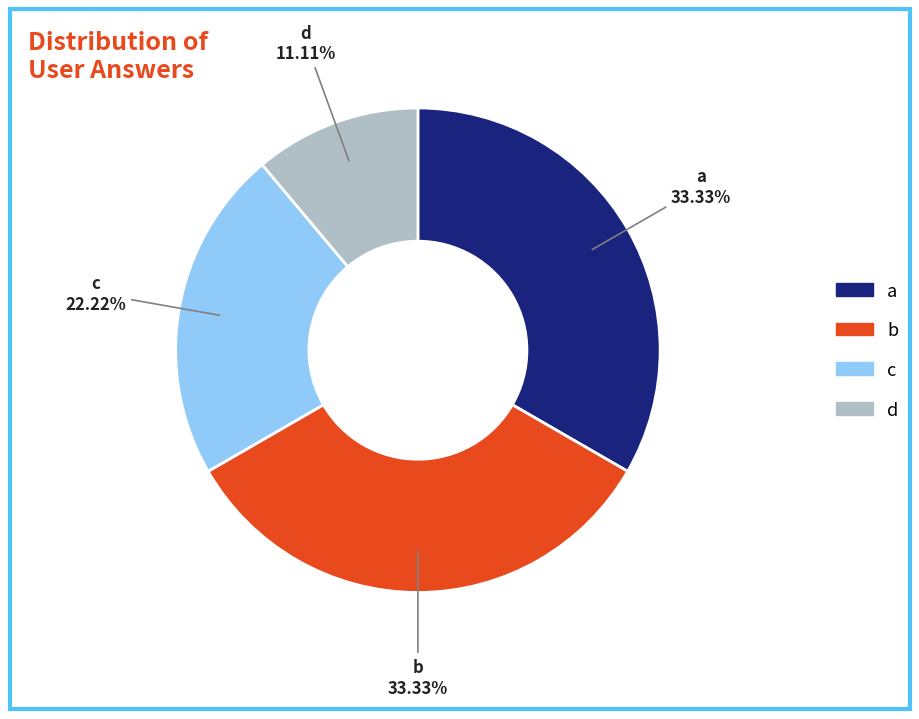

How many segments does this pie chart have?

4